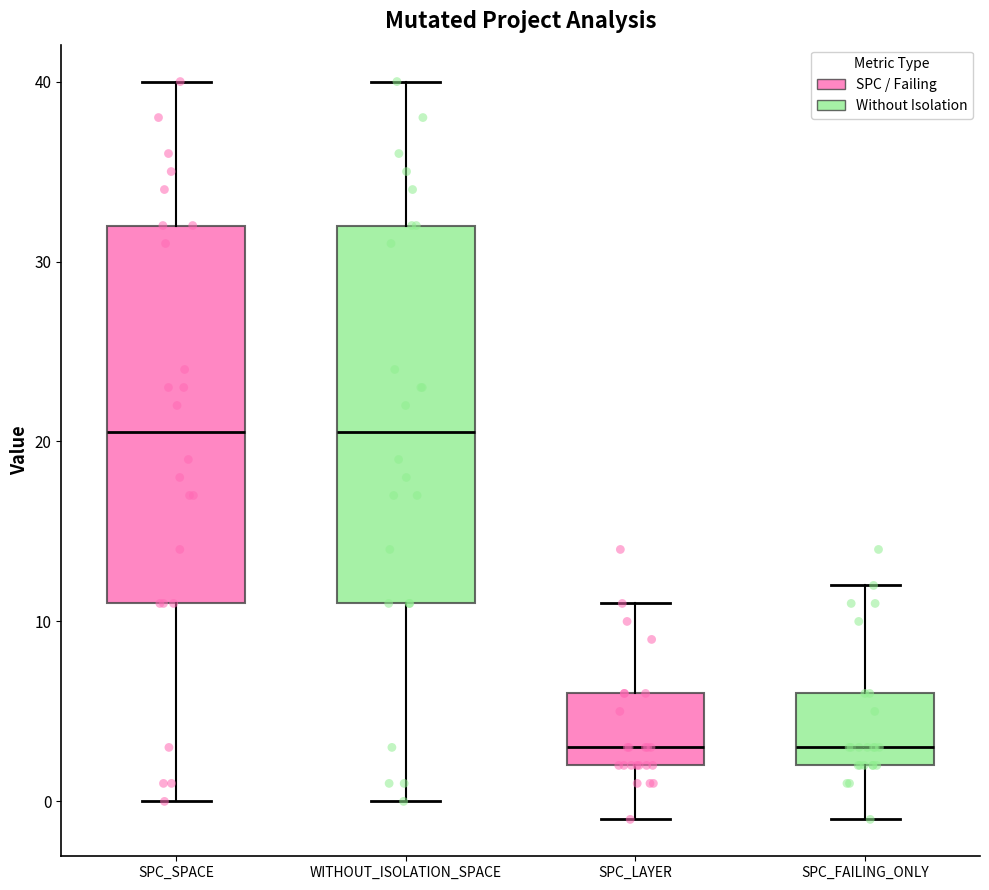

Where does the upper whisker of the box for SPC_LAYER end on the y-axis? The values are not printed on the chart, so give them approximately, as read against the axis.

11